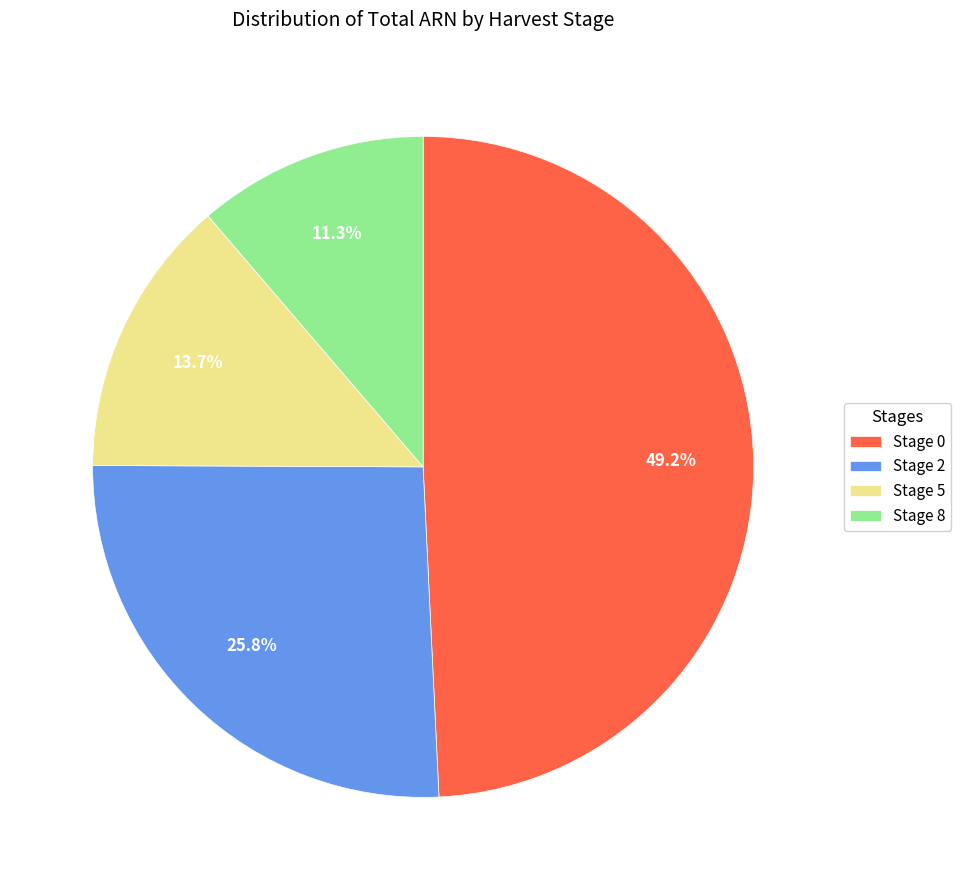

Which slice is the largest?

Stage 0